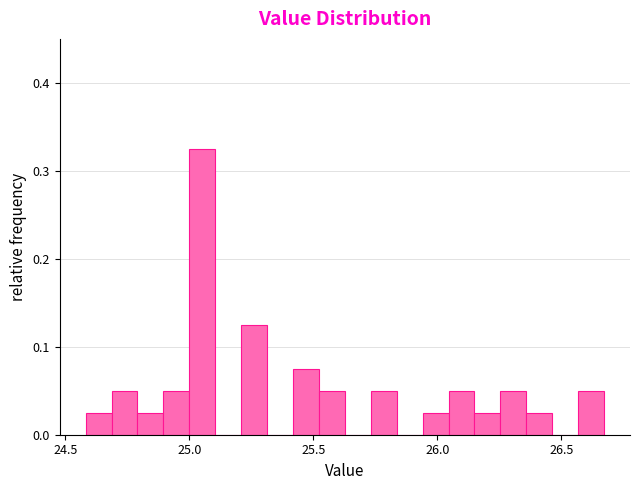

Read against the x-axis, roughly where is the centre of the tallest bar?

25.05